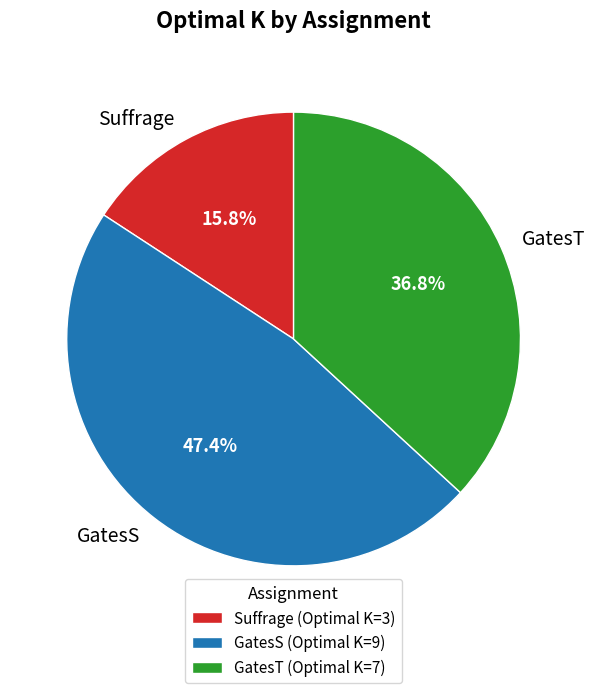

Count the number of slices in the pie.

3